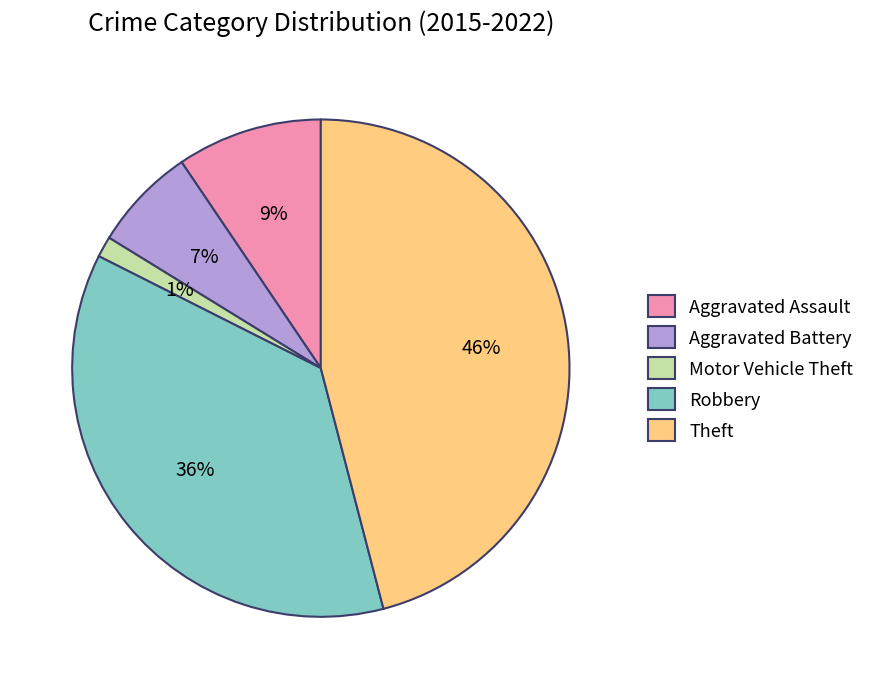

Count the number of slices in the pie.

5